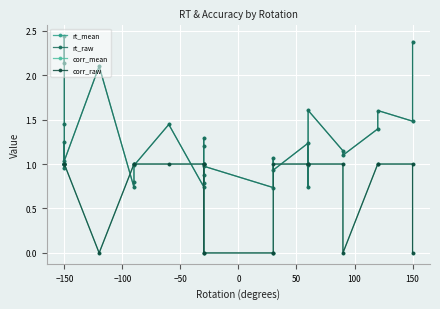

At which category does the chart reach its peak across all series?

−150